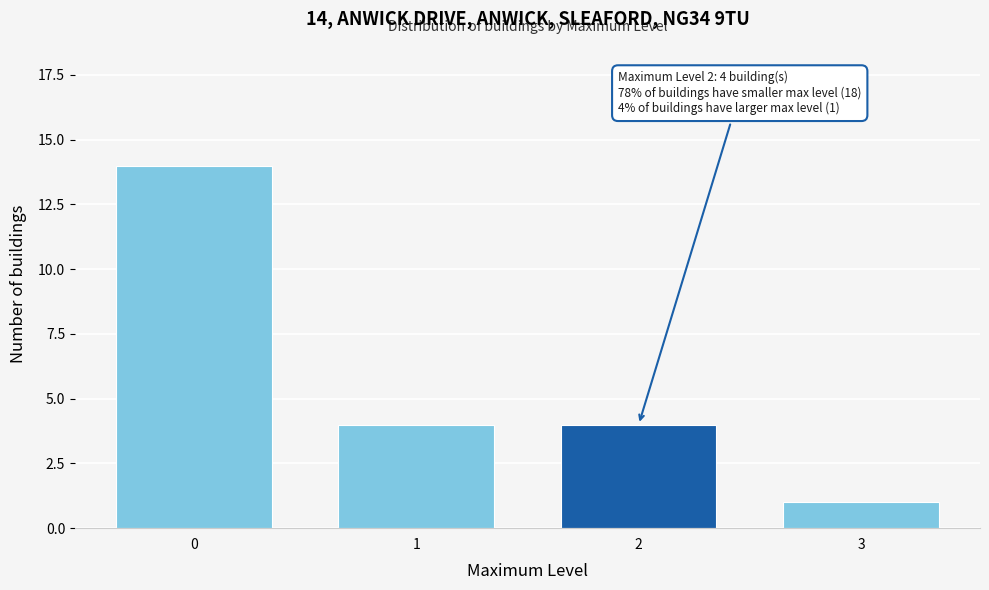

Reading right to left, transcribe all the data shown in this chart.

3=1	2=4	1=4	0=14